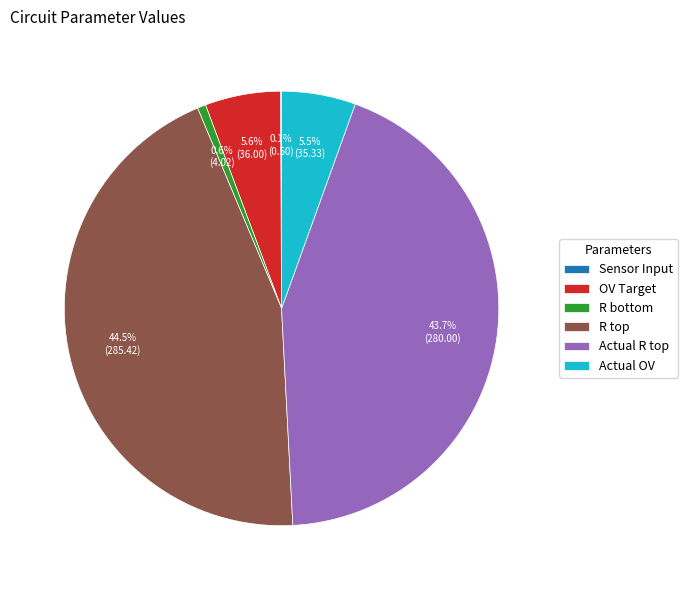

To the nearest percent, what is the combined percentage of OV Target and Actual OV?

11%